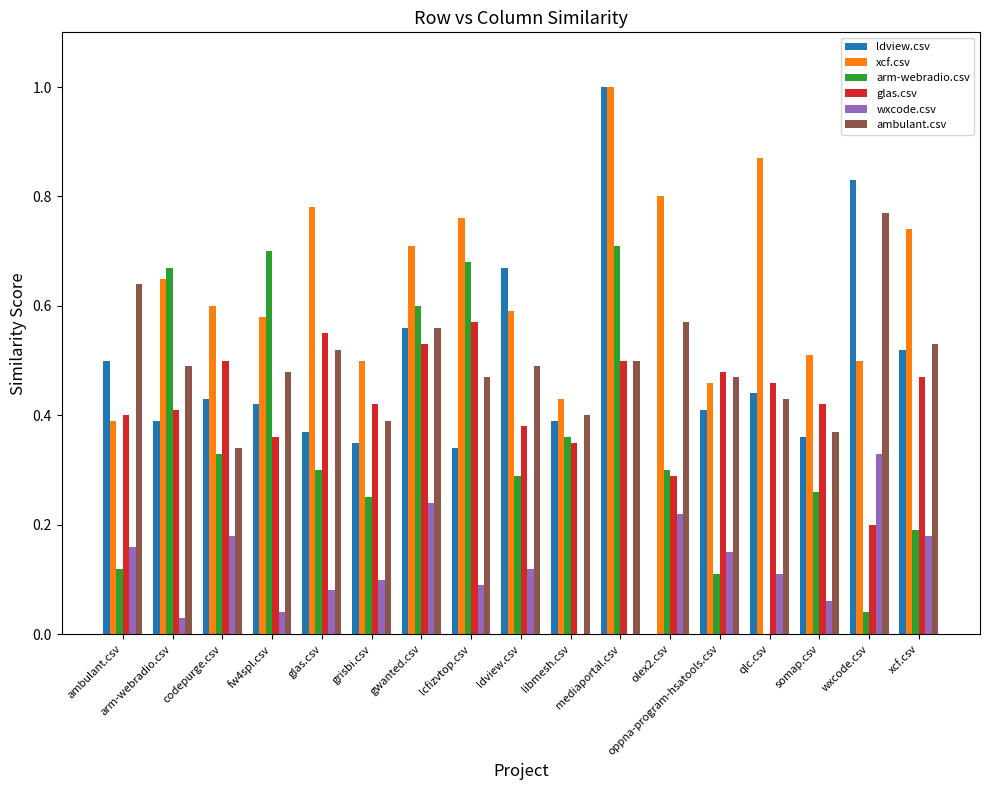

Which series changed the most between gwanted.csv and xcf.csv?

arm-webradio.csv